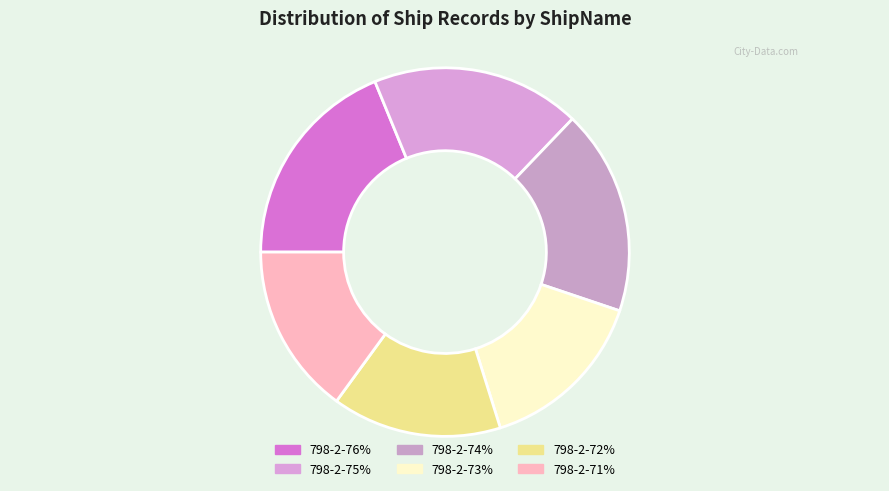

What is the total percentage of 798-2-72% and 798-2-75%?

33.2%